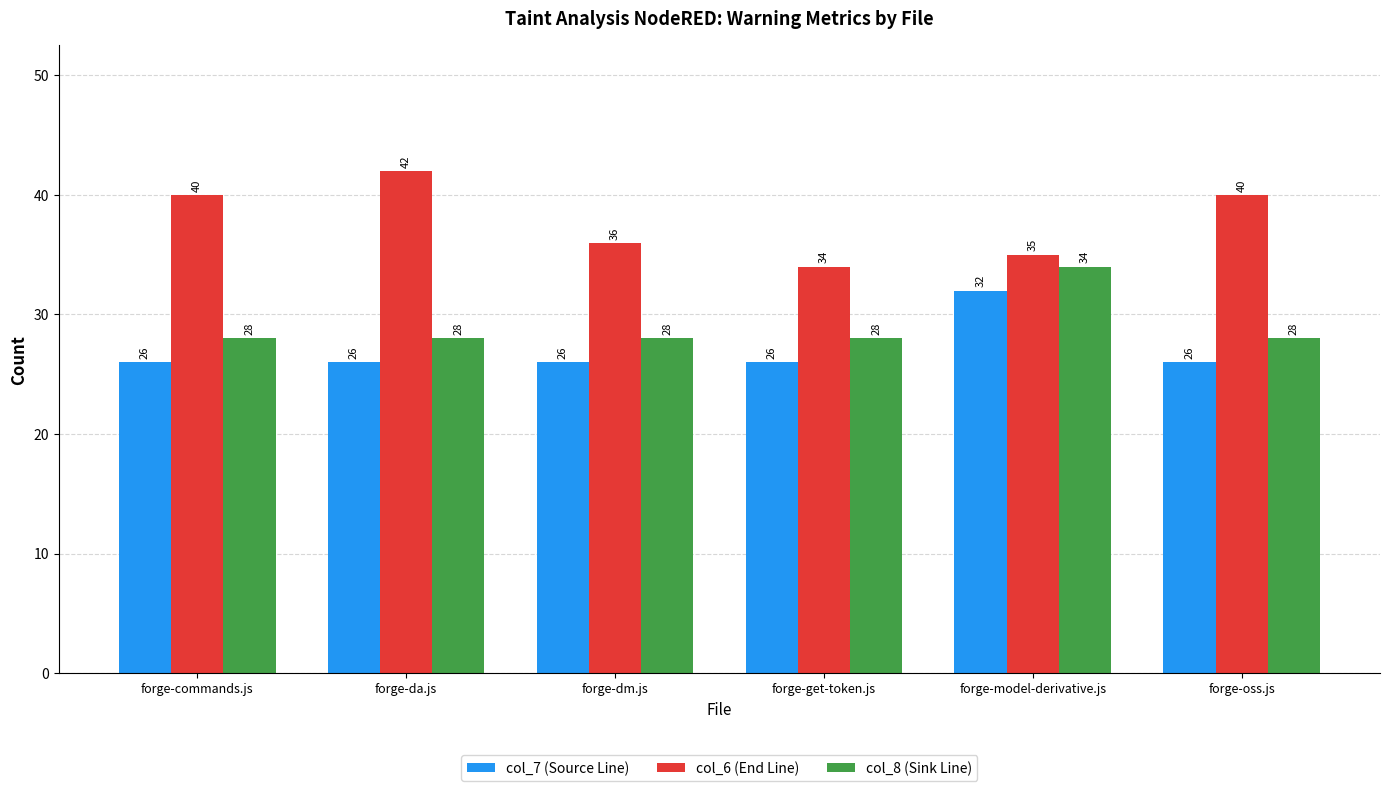

What is the label of the 4th bar from the right?

forge-dm.js